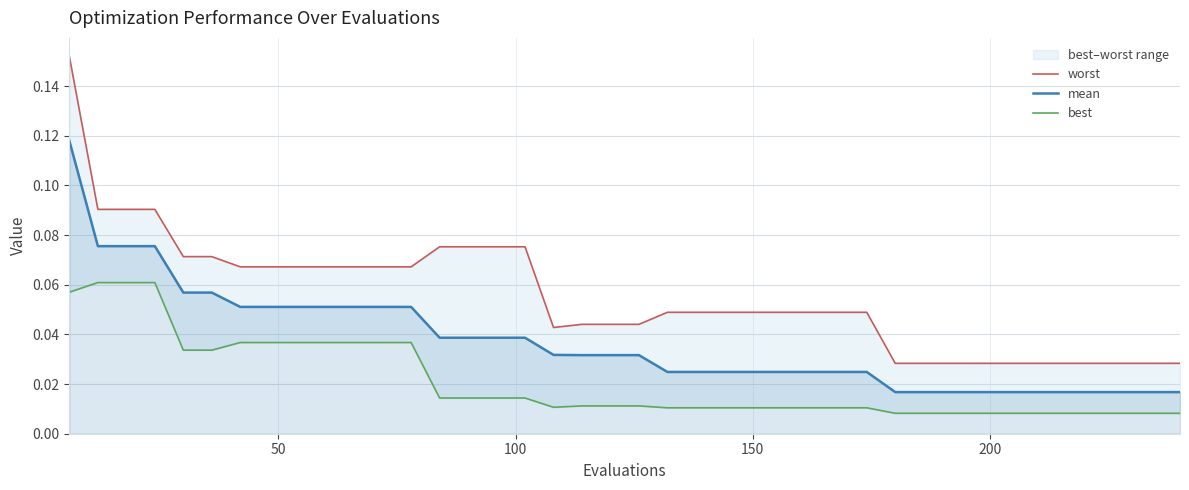

What is the difference between the maximum and minimum values in the best series?

0.1